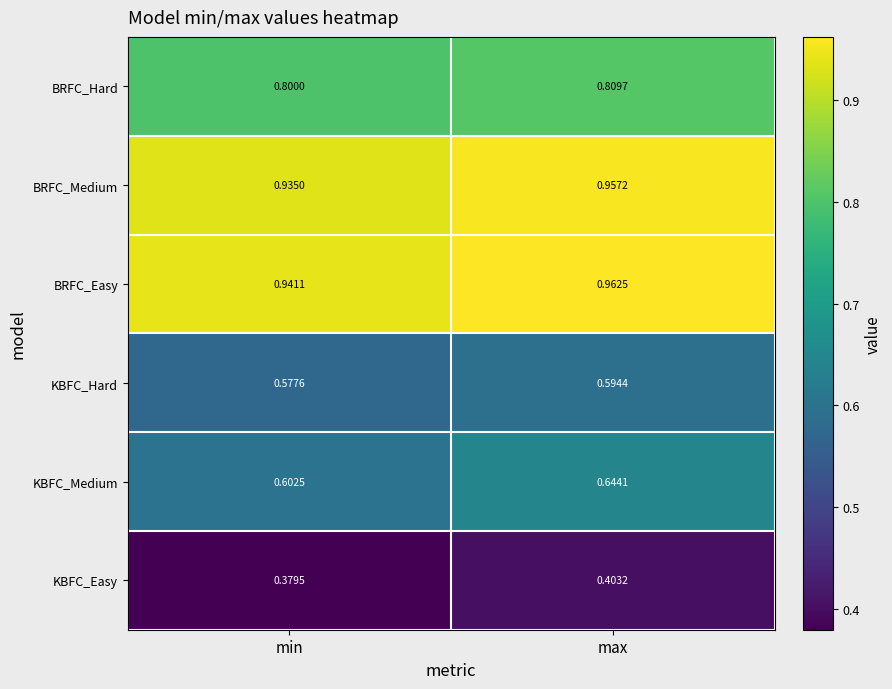

Which series has the largest range (max minus min)?

KBFC_Medium